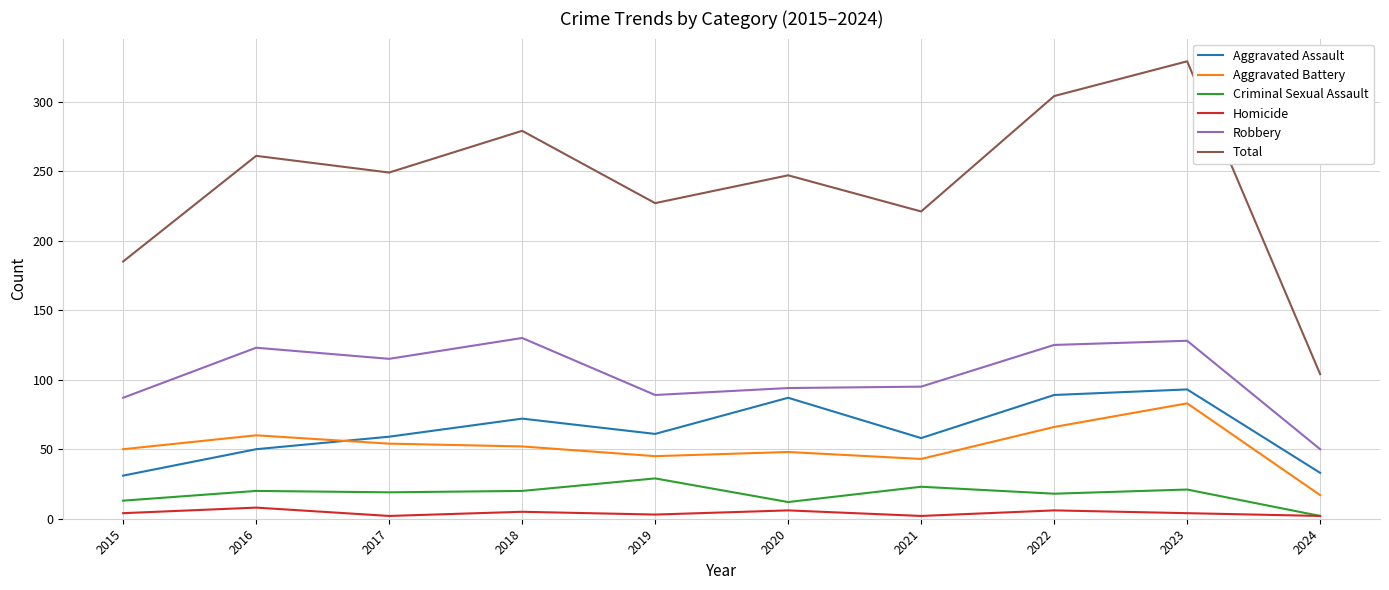

What is the difference between the Aggravated Battery values at 2021 and 2018?

9